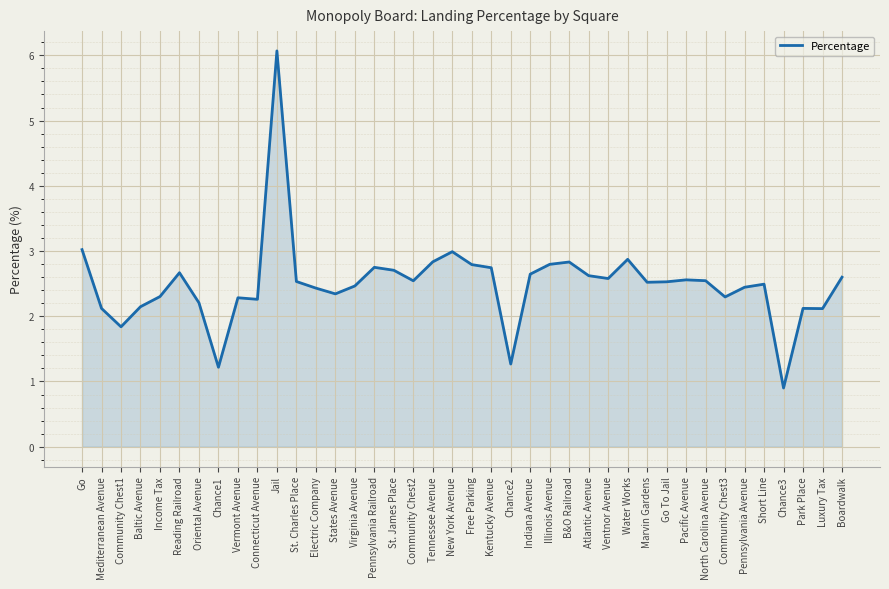

Where does the data first go above 2?

Go